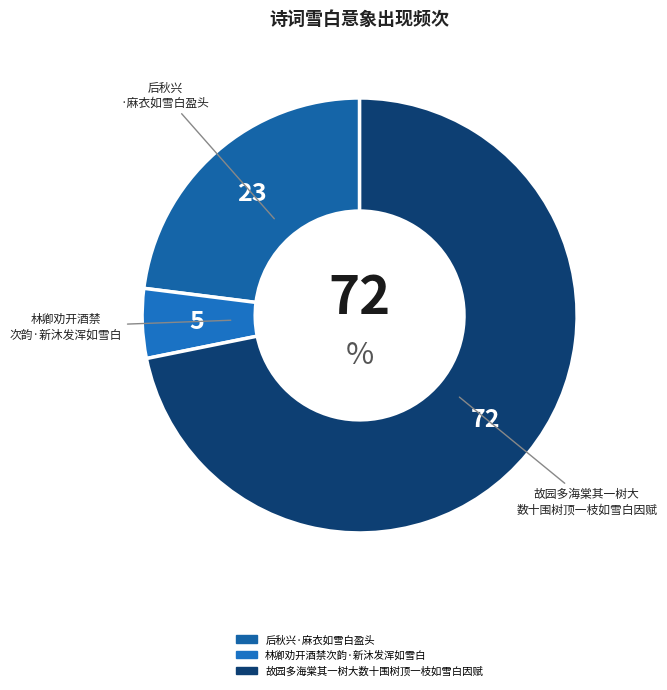

Count the number of slices in the pie.

3